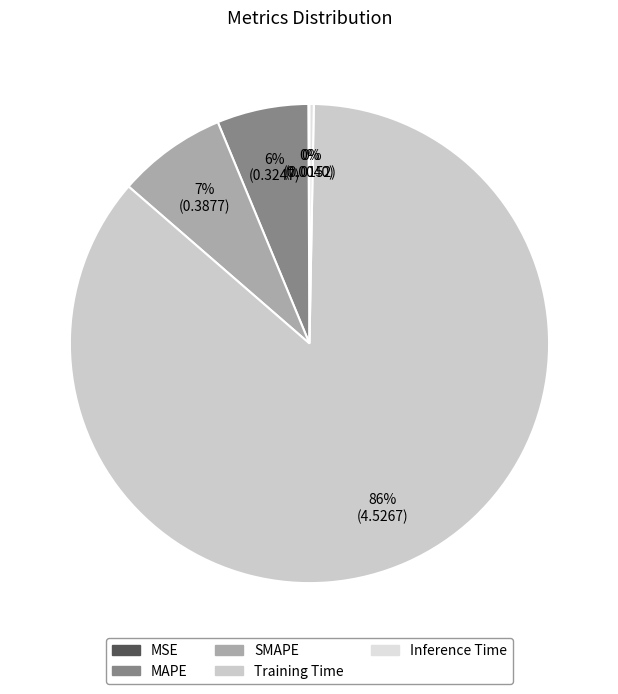

To the nearest percent, what portion does MAPE represent?

6%